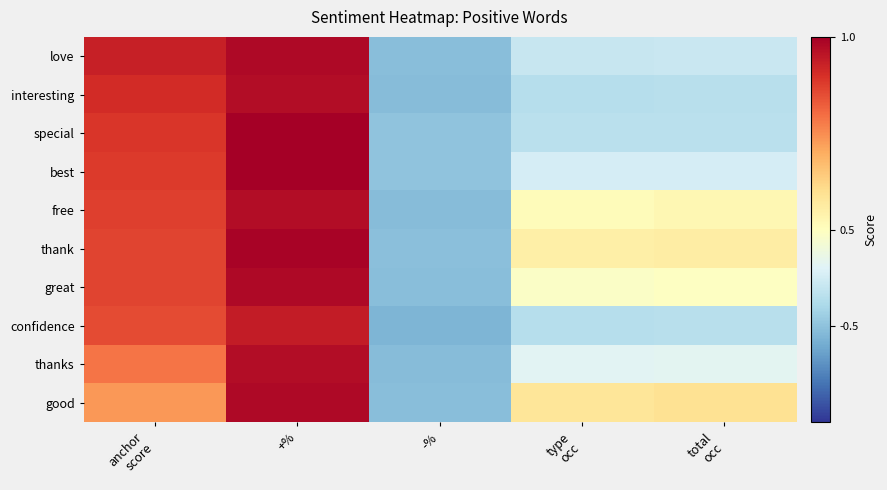

Reading left to right, list all the values displayed in this chart.

love: anchor
score=0.9	+%=1.0	-%=-0.0	type
occ=0.2	total
occ=0.2
interesting: anchor
score=0.9	+%=1.0	-%=-0.0	type
occ=0.1	total
occ=0.1
special: anchor
score=0.9	+%=1.0	-%=-0.0	type
occ=0.2	total
occ=0.2
best: anchor
score=0.9	+%=1.0	-%=-0.0	type
occ=0.3	total
occ=0.3
free: anchor
score=0.9	+%=1.0	-%=-0.0	type
occ=0.5	total
occ=0.5
thank: anchor
score=0.9	+%=1.0	-%=-0.0	type
occ=0.6	total
occ=0.6
great: anchor
score=0.9	+%=1.0	-%=-0.0	type
occ=0.5	total
occ=0.5
confidence: anchor
score=0.9	+%=0.9	-%=-0.1	type
occ=0.1	total
occ=0.2
thanks: anchor
score=0.8	+%=1.0	-%=-0.0	type
occ=0.3	total
occ=0.3
good: anchor
score=0.7	+%=1.0	-%=-0.0	type
occ=0.6	total
occ=0.6